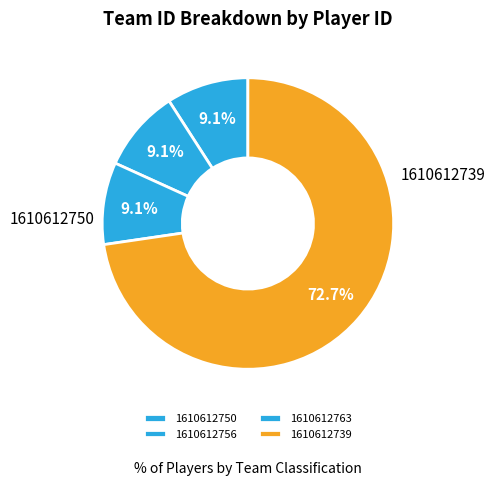

How many segments does this pie chart have?

4